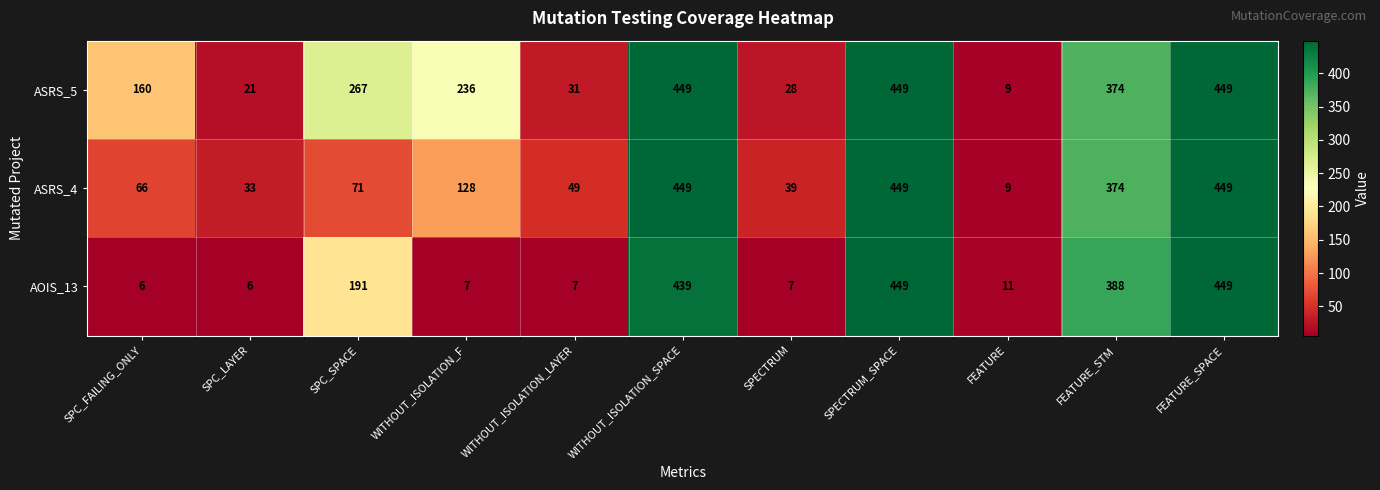

Where is ASRS_5 nearest to the value 229?

WITHOUT_ISOLATION_F